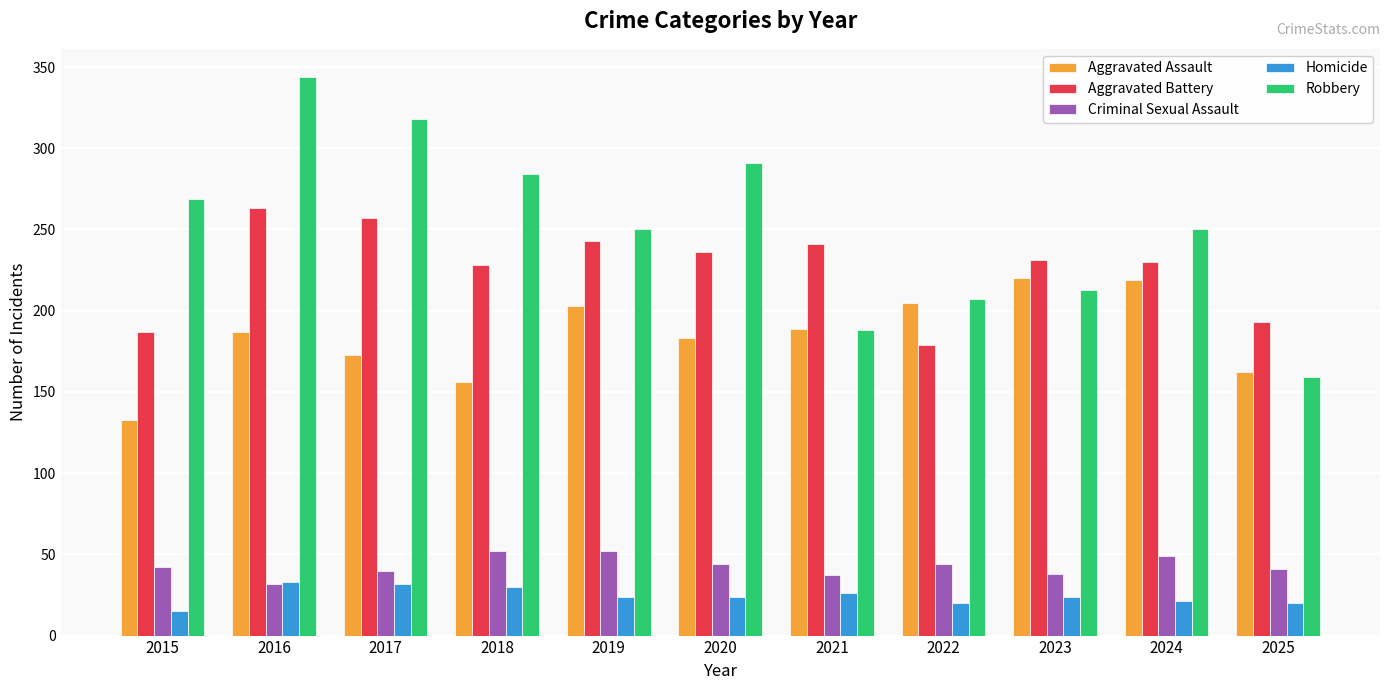

What value does the Criminal Sexual Assault series have at 2025?

41